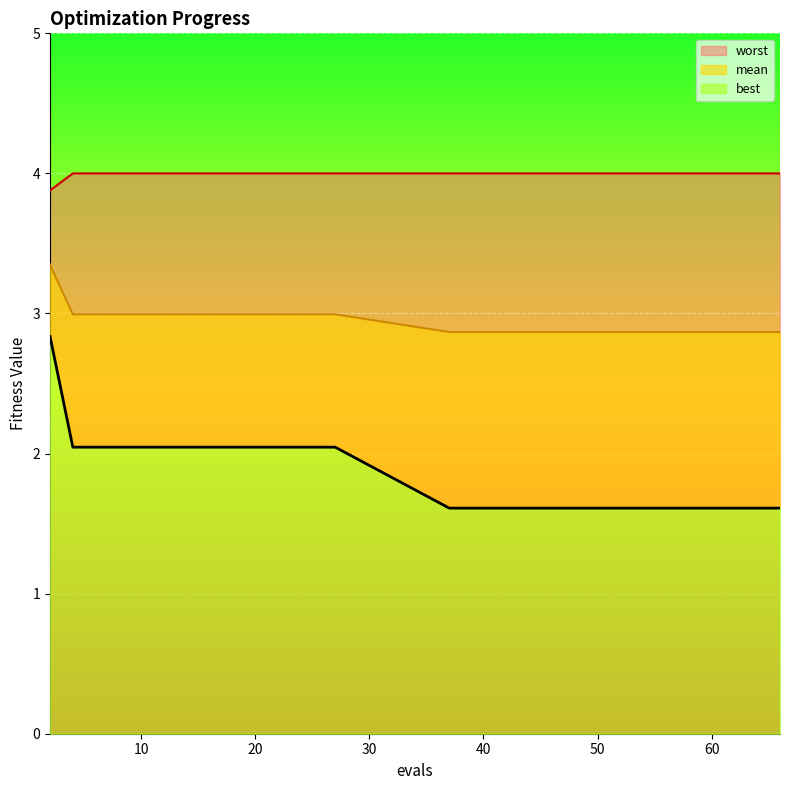

What is the difference between the highest and lowest values at 42?

2.4